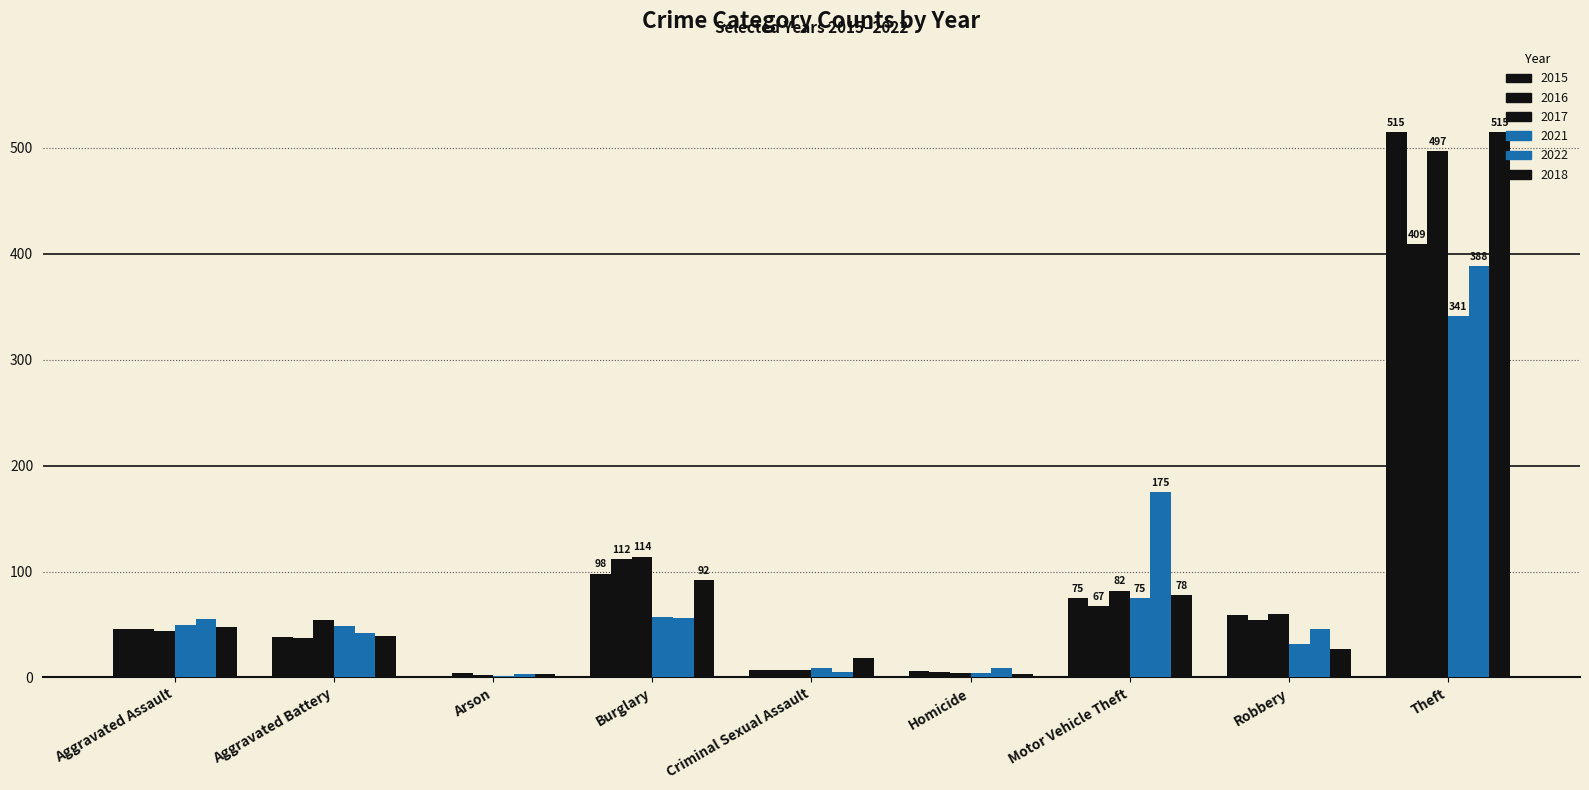

What is the smallest value displayed?

1